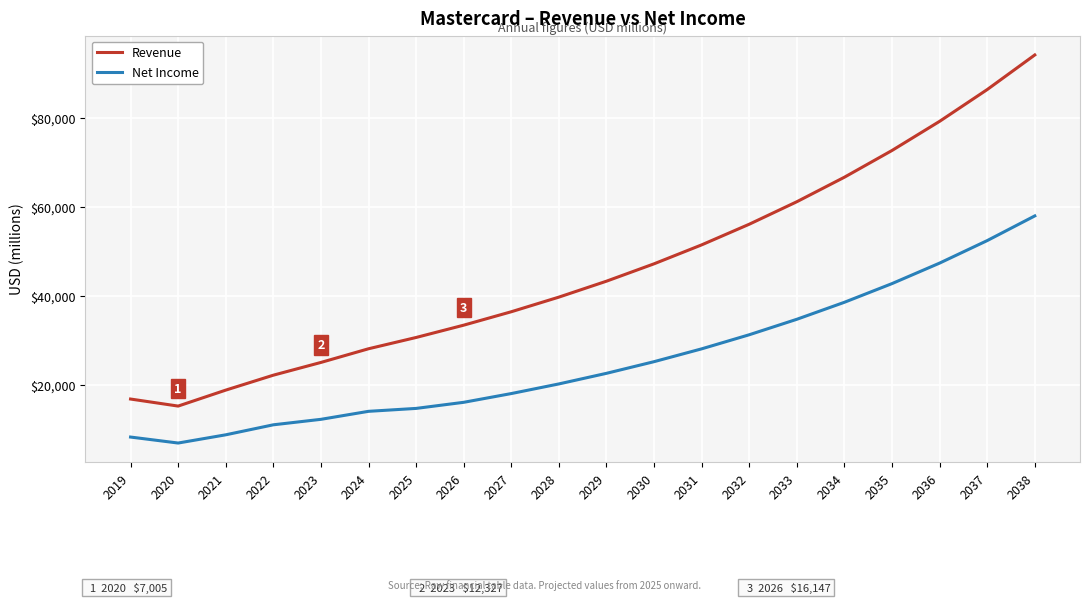

True or false: Net Income and Revenue cross at least once.

False